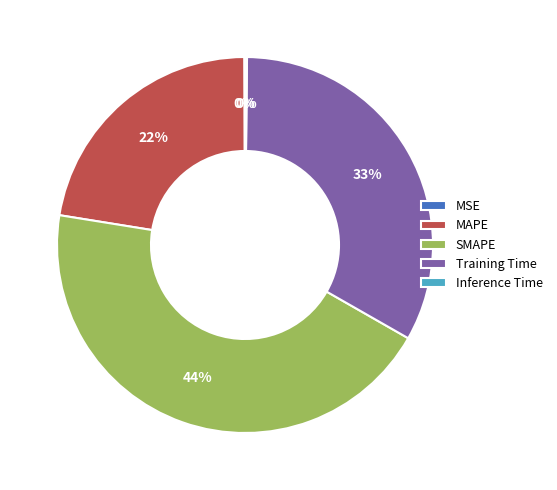

Which category has the biggest portion of the pie?

SMAPE